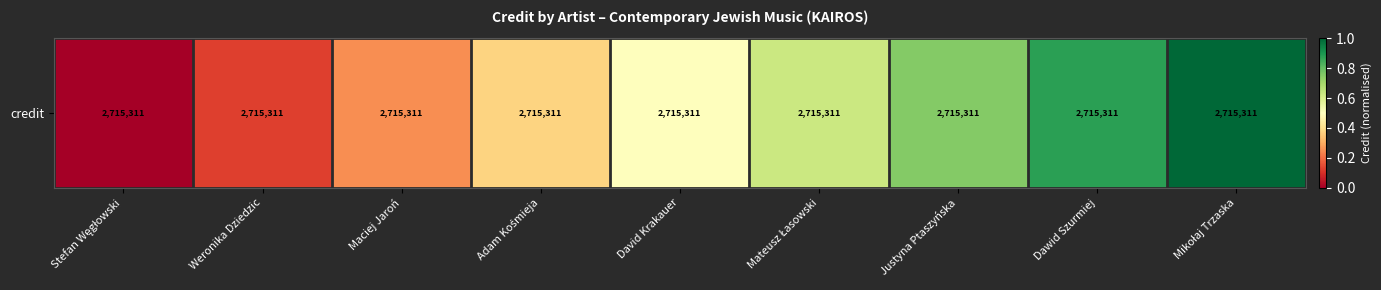

Reading left to right, transcribe all the data shown in this chart.

Stefan Węgłowski=0.0	Weronika Dziedzic=0.1	Maciej Jaroń=0.2	Adam Kośmieja=0.4	David Krakauer=0.5	Mateusz Łasowski=0.6	Justyna Ptaszyńska=0.8	Dawid Szurmiej=0.9	Mikołaj Trzaska=1.0